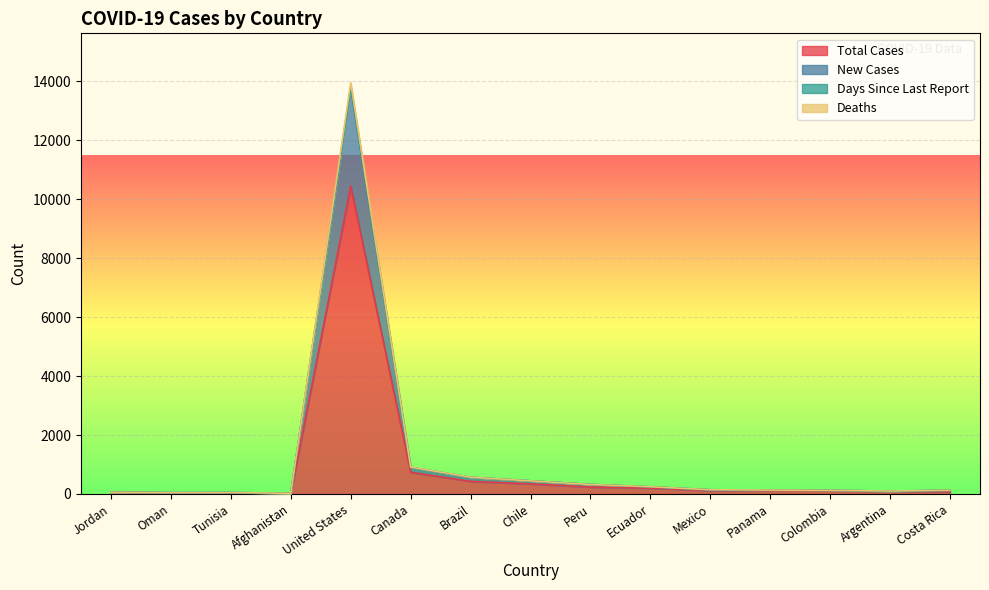

The Total Cases series shows 342 at Chile. True or false?

True